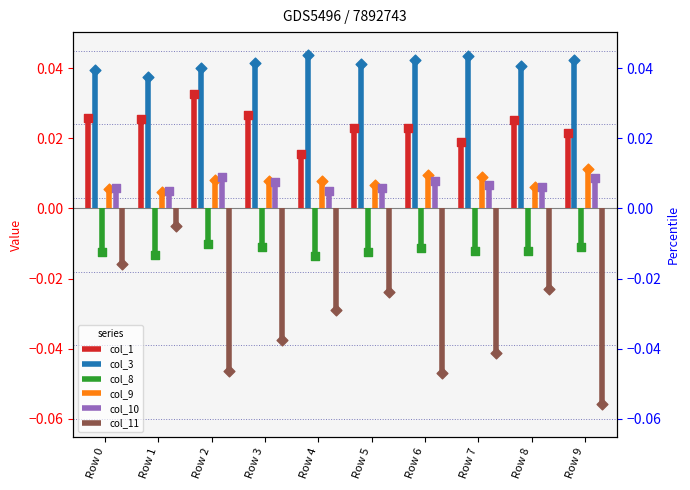

Which series reaches the minimum Y coordinate?

col_11